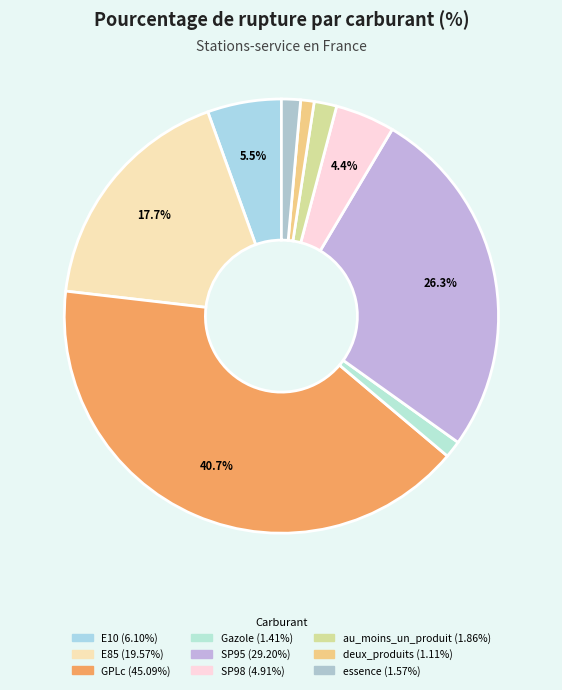

What percentage is NOT represented by SP98?

95.6%